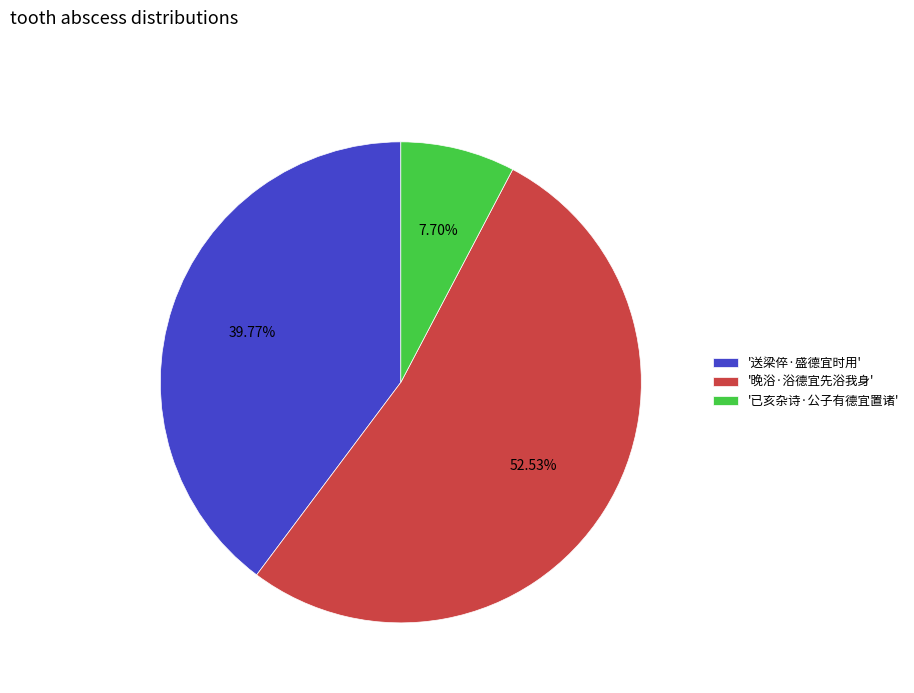

Does '晚浴·浴德宜先浴我身' represent more than half of the total?

Yes